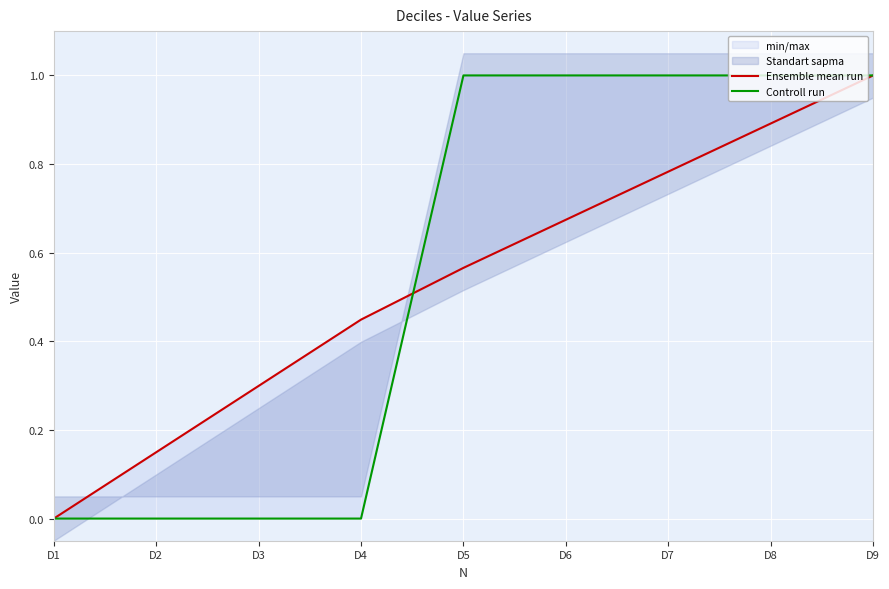

What is the sum of the Controll run values at D4 and D7?

1.0